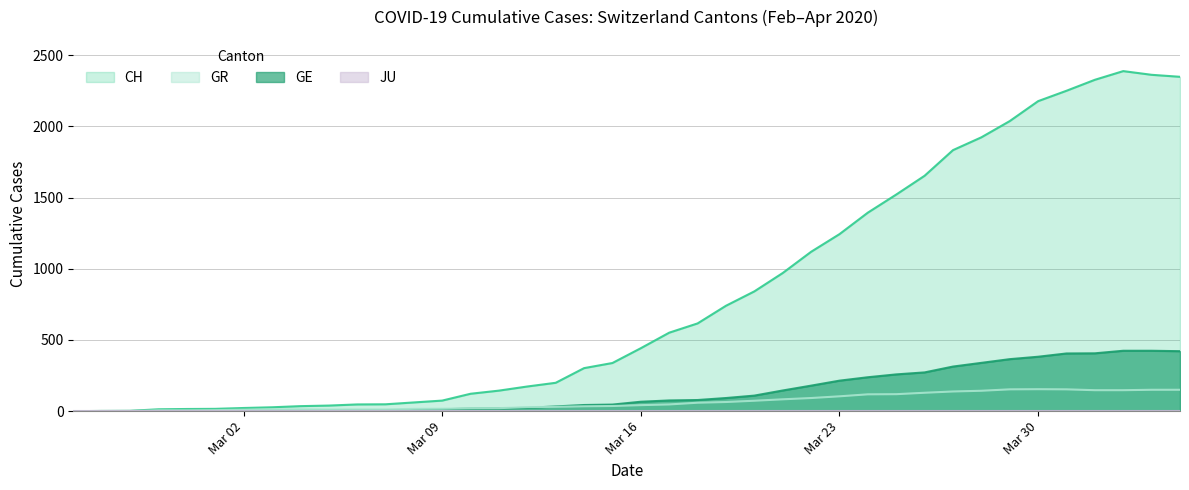

Which series has the largest total across all categories?

CH